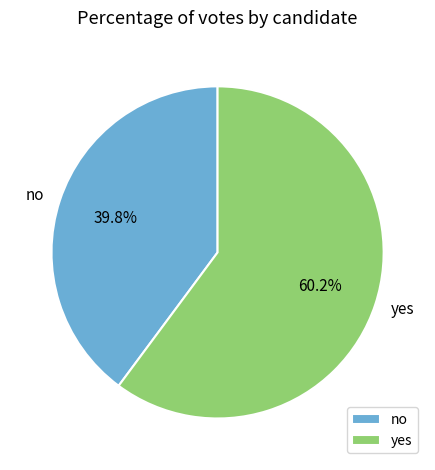

What portion of the pie excludes yes?

39.8%